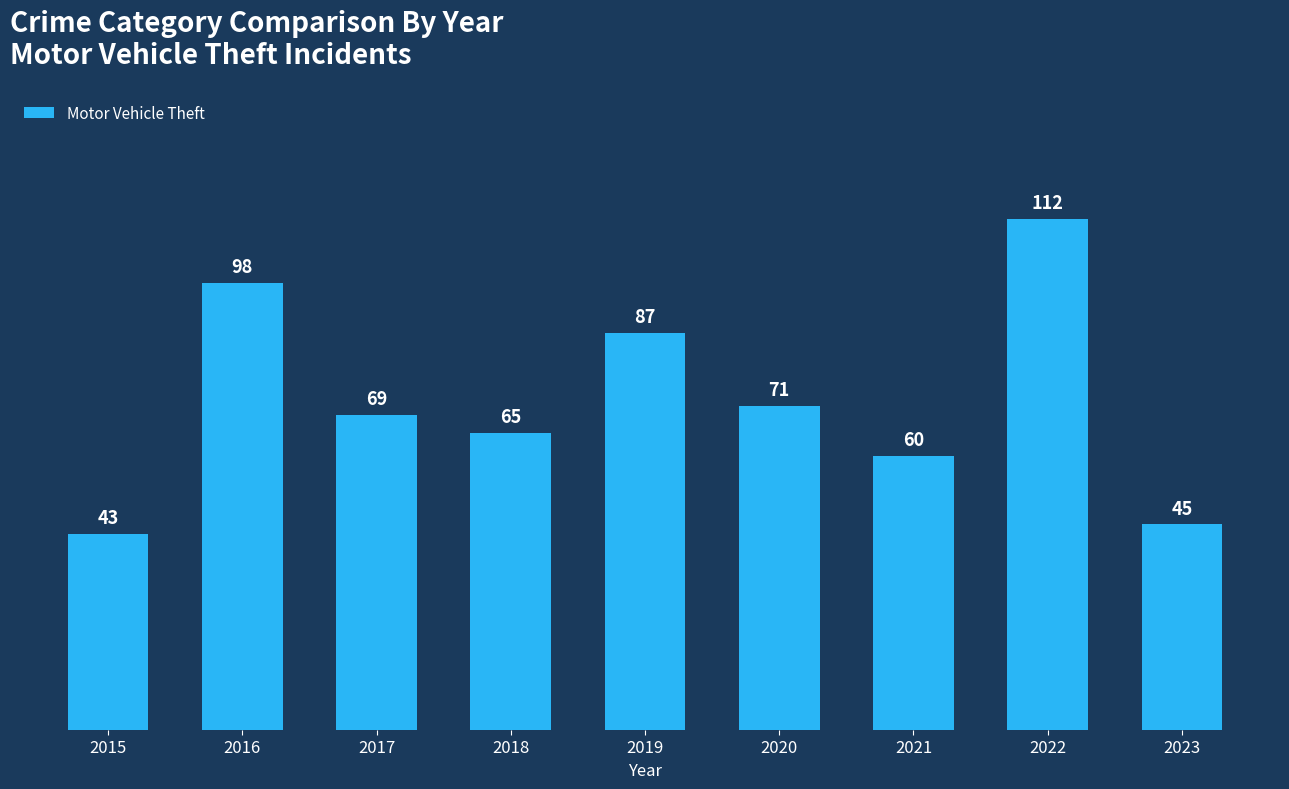

At which label does the data first exceed 69?

2016